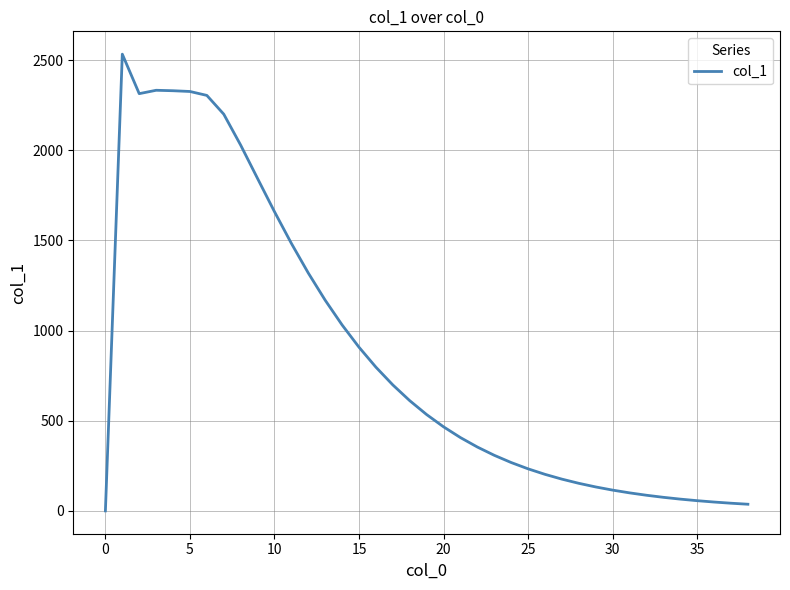

What is the maximum value shown in the chart?

2533.3